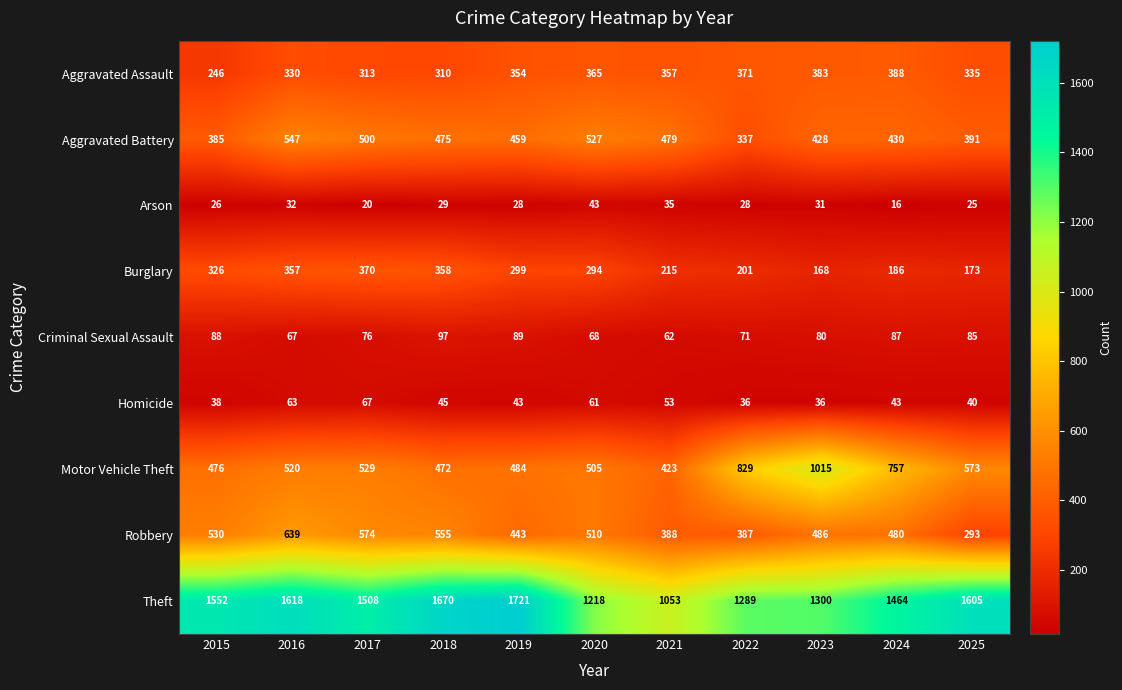

What is the maximum value shown in the chart?

1721